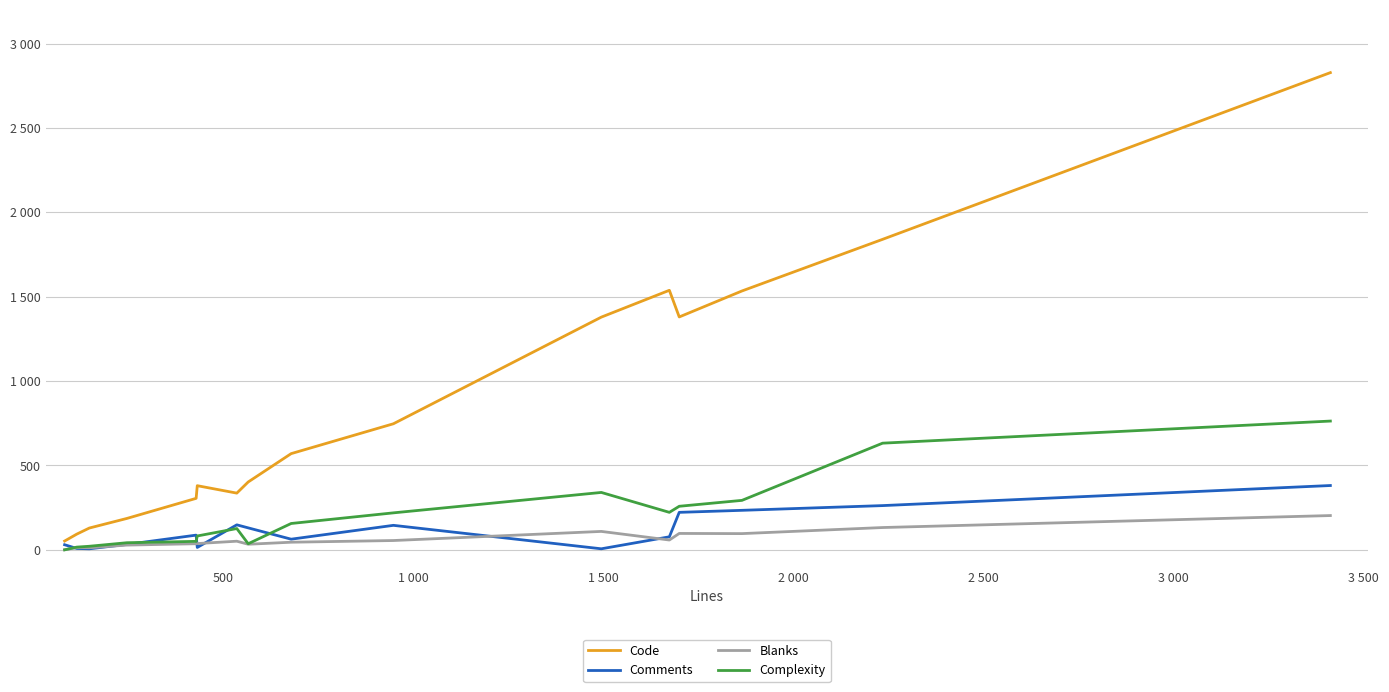

What is the sum of all Code values?

13699